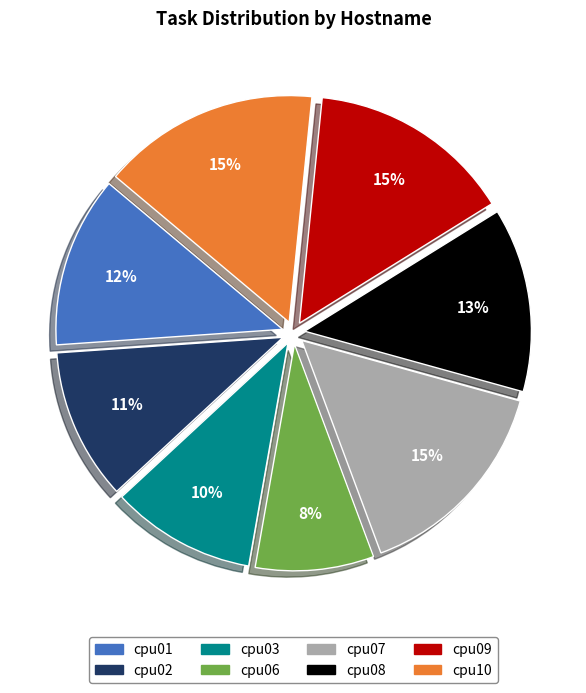

To the nearest percent, what is the difference between the cpu10 and cpu01 slice percentages?

3%